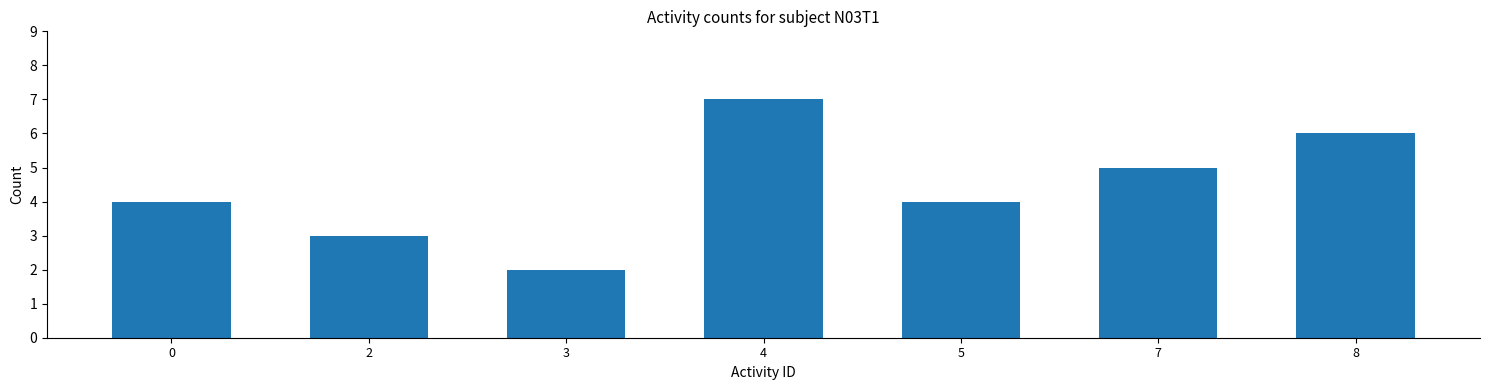

Reading left to right, list all the values displayed in this chart.

4	3	2	7	4	5	6